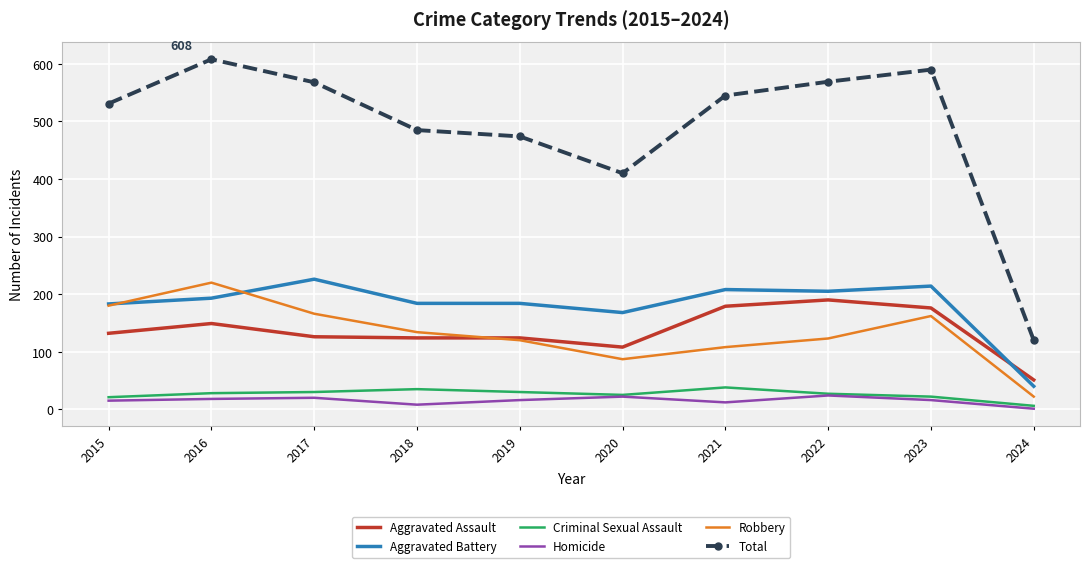

True or false: Total and Aggravated Assault intersect in this chart.

False